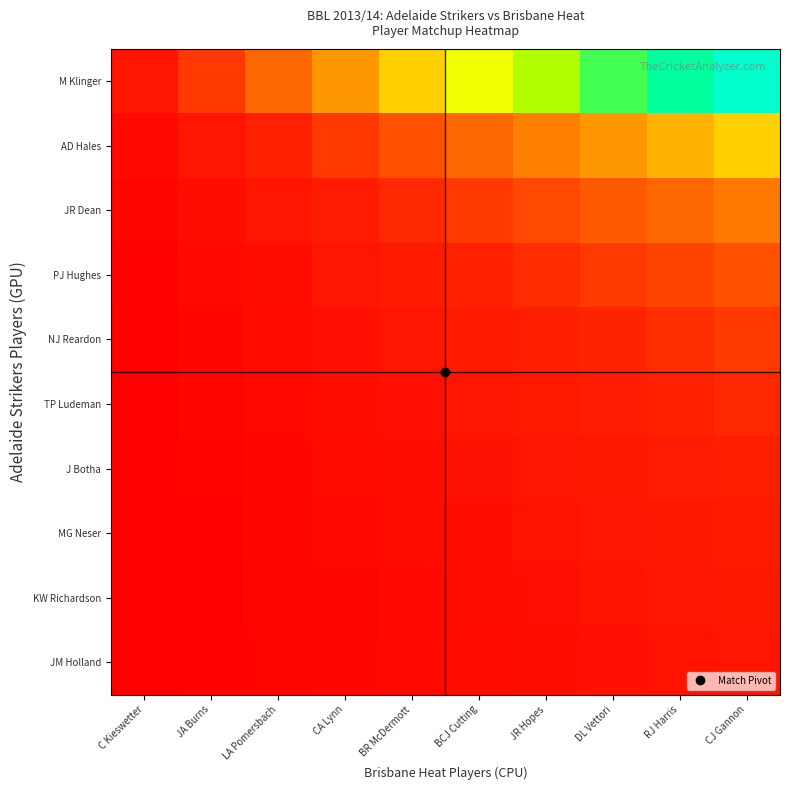

Which label corresponds to the largest value in the chart?

CJ Gannon